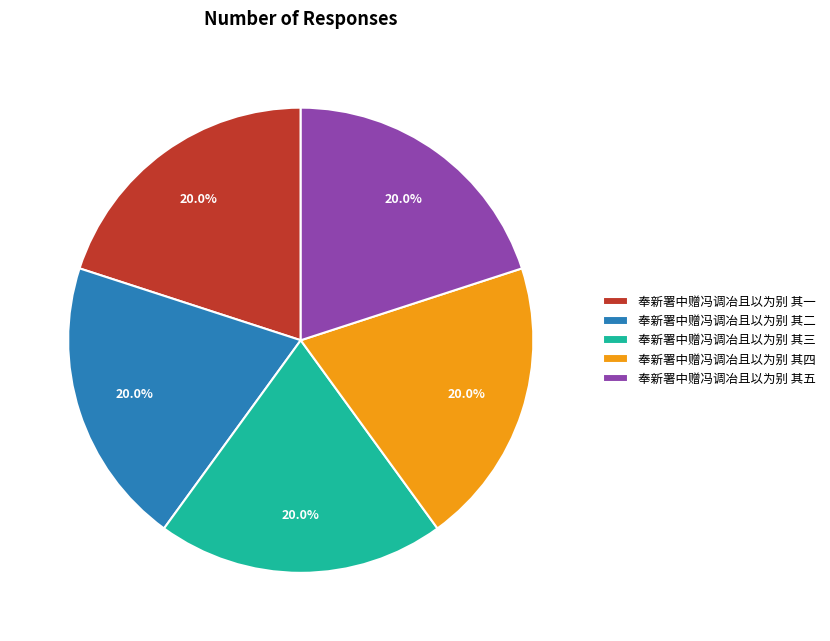

To the nearest percent, what portion does 奉新署中赠冯调冶且以为别 其三 represent?

20%